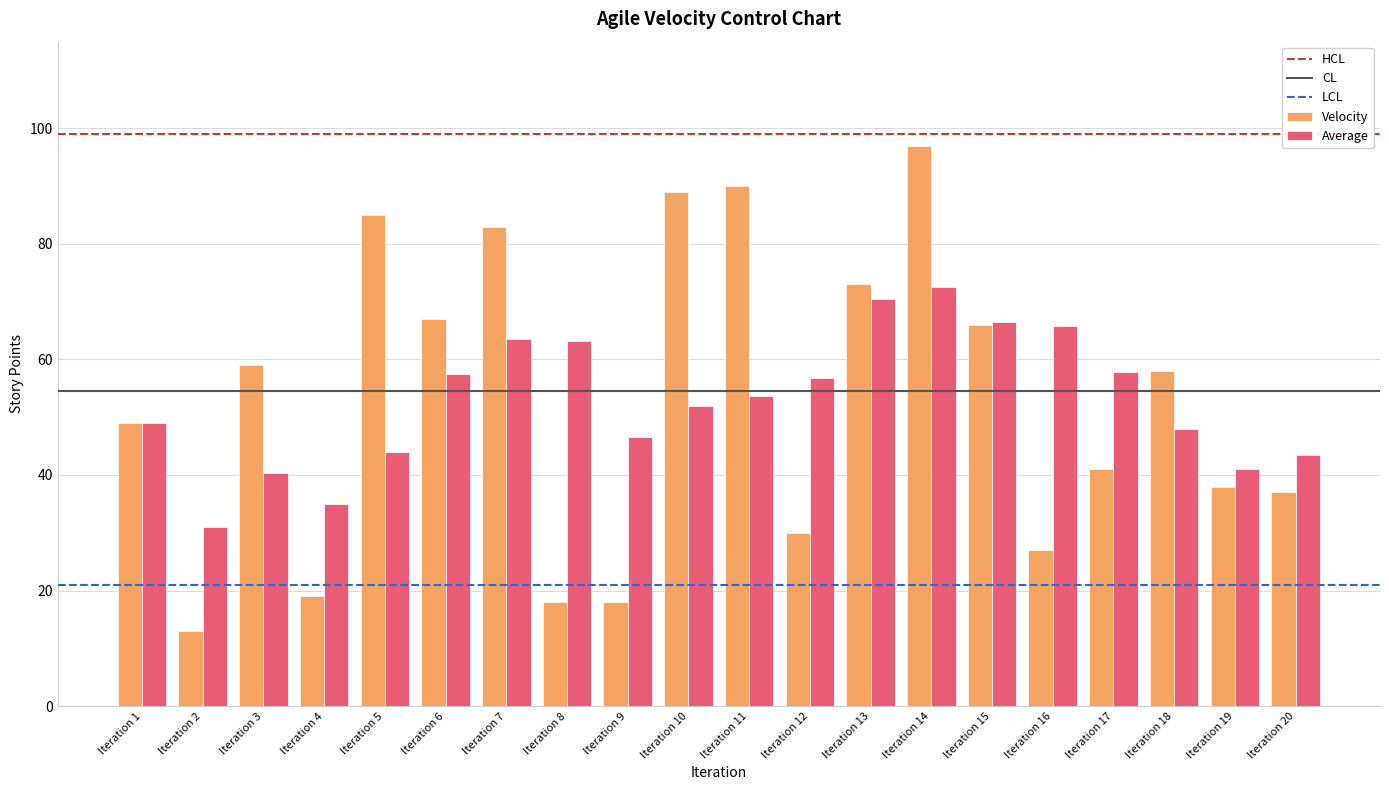

What is the sum of all Velocity values?

1057.0